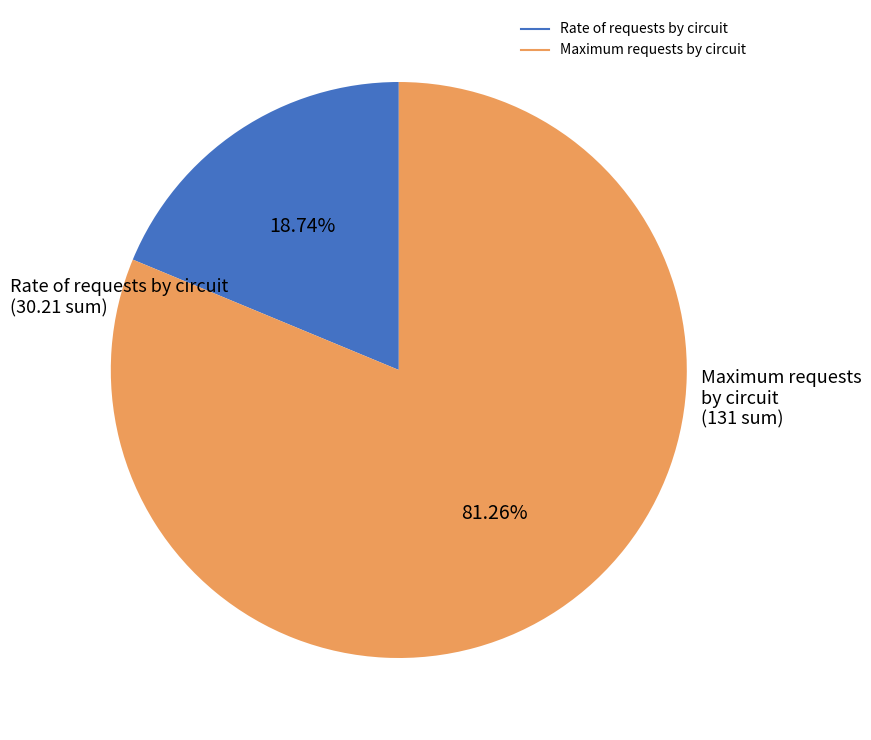

Count the number of slices in the pie.

2